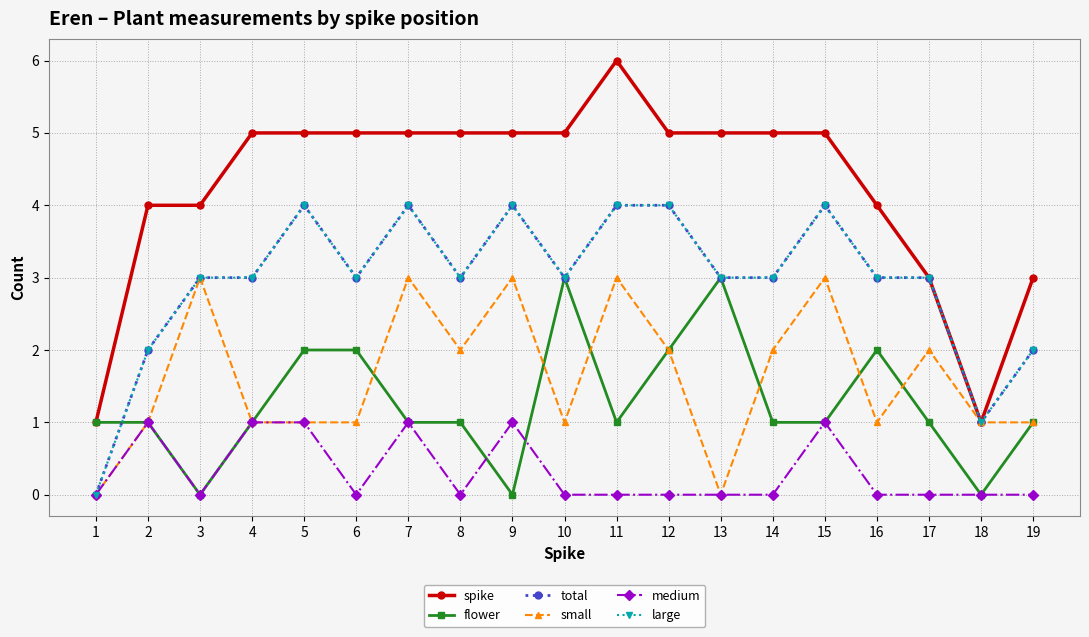

List the labels in order of flower value, largest first.

10, 13, 5, 6, 12, 16, 1, 2, 4, 7, 8, 11, 14, 15, 17, 19, 3, 9, 18